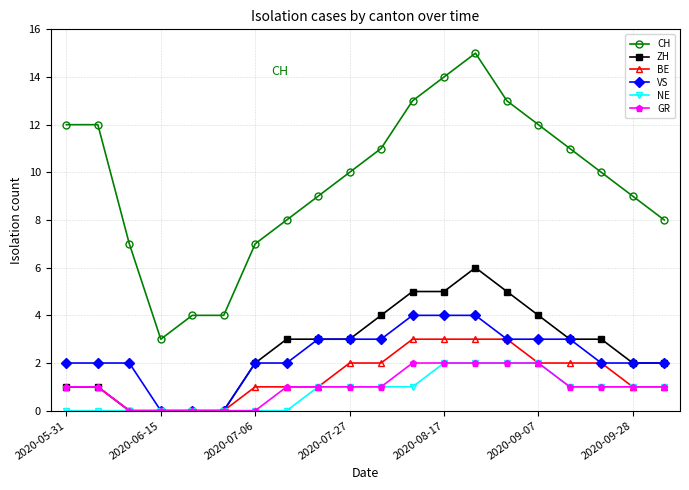

At how many categories does at least one series exceed 0?

20